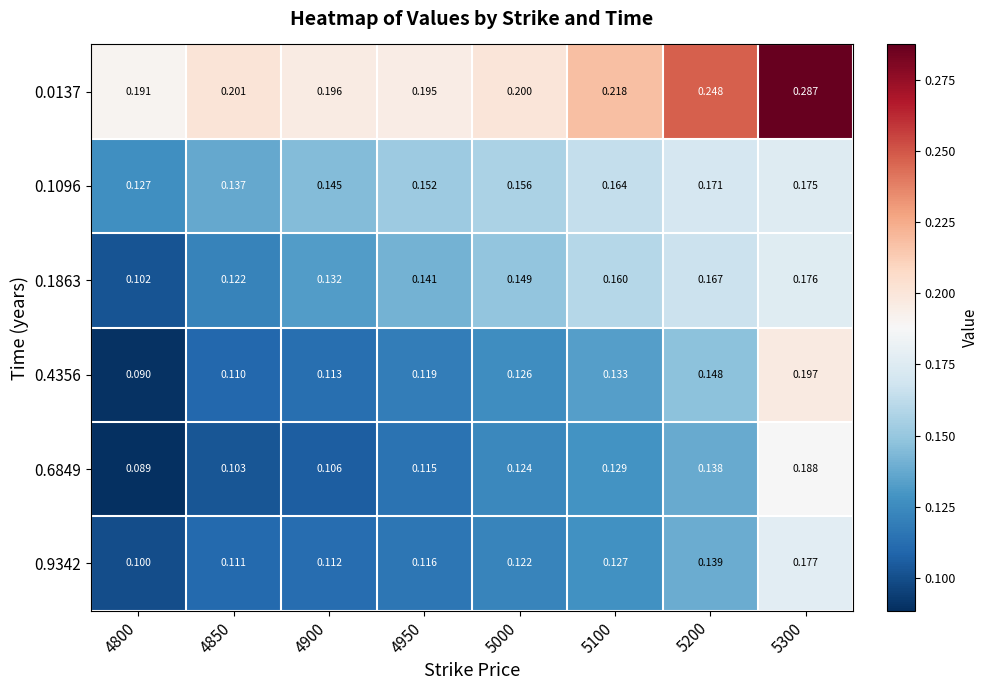

Reading right to left, transcribe all the data shown in this chart.

0.0137: 5300=0.3	5200=0.2	5100=0.2	5000=0.2	4950=0.2	4900=0.2	4850=0.2	4800=0.2
0.1096: 5300=0.2	5200=0.2	5100=0.2	5000=0.2	4950=0.2	4900=0.1	4850=0.1	4800=0.1
0.1863: 5300=0.2	5200=0.2	5100=0.2	5000=0.1	4950=0.1	4900=0.1	4850=0.1	4800=0.1
0.4356: 5300=0.2	5200=0.1	5100=0.1	5000=0.1	4950=0.1	4900=0.1	4850=0.1	4800=0.1
0.6849: 5300=0.2	5200=0.1	5100=0.1	5000=0.1	4950=0.1	4900=0.1	4850=0.1	4800=0.1
0.9342: 5300=0.2	5200=0.1	5100=0.1	5000=0.1	4950=0.1	4900=0.1	4850=0.1	4800=0.1